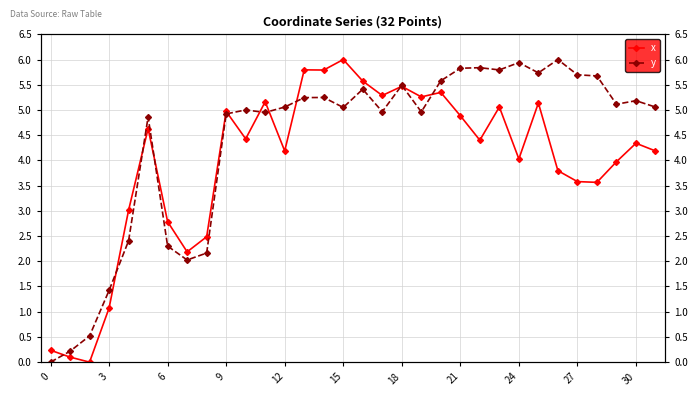

Count the number of categories in the chart.

32